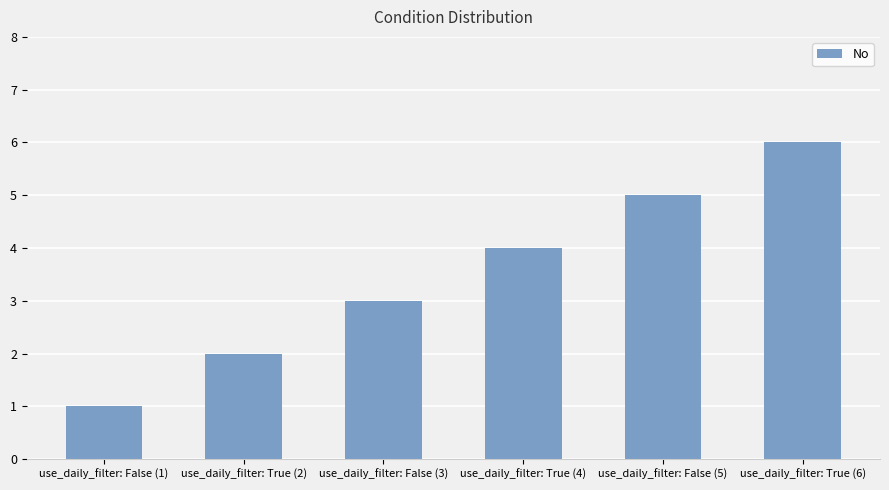

The chart shows a value of 1 at use_daily_filter: True (4). True or false?

False